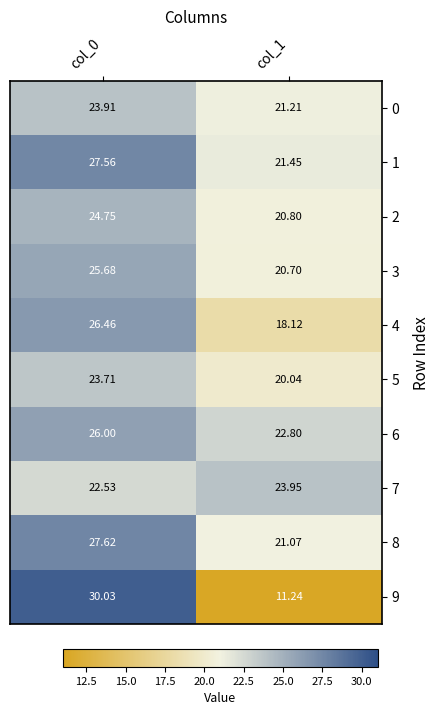

Is the value of 3 at col_0 greater than the value of 5 at col_0?

Yes